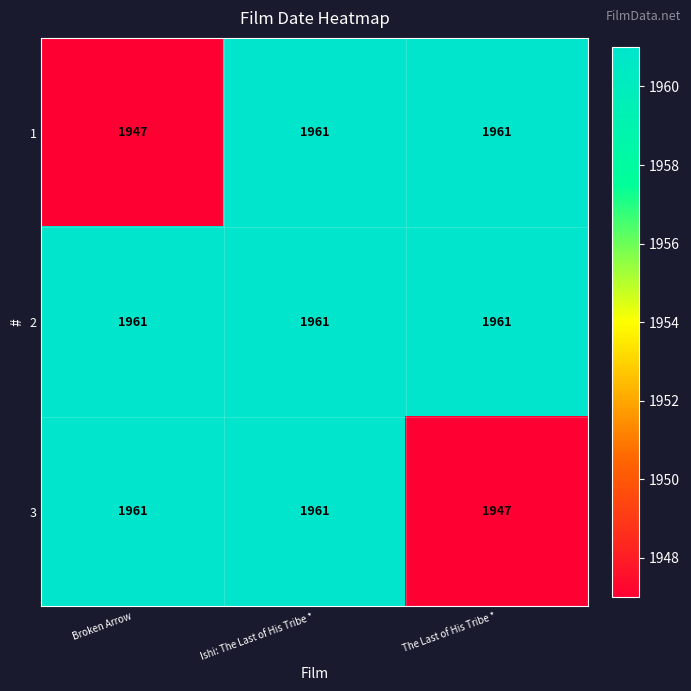

What is the total value across all series at The Last of His Tribe *?

5869